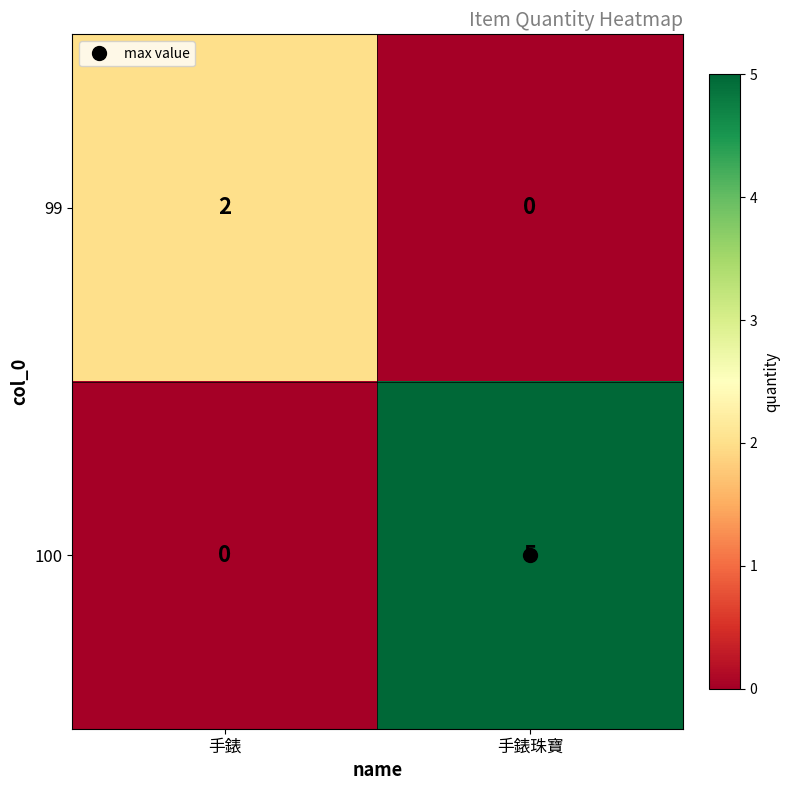

Which series has the largest range (max minus min)?

100